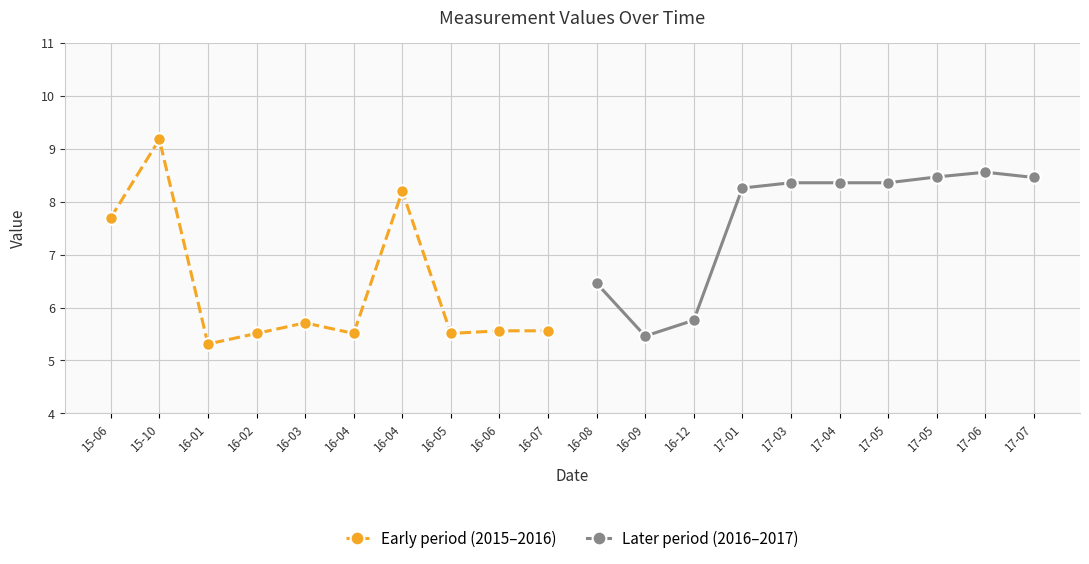

Where is the first local maximum for Early period (2015–2016)?

15-10